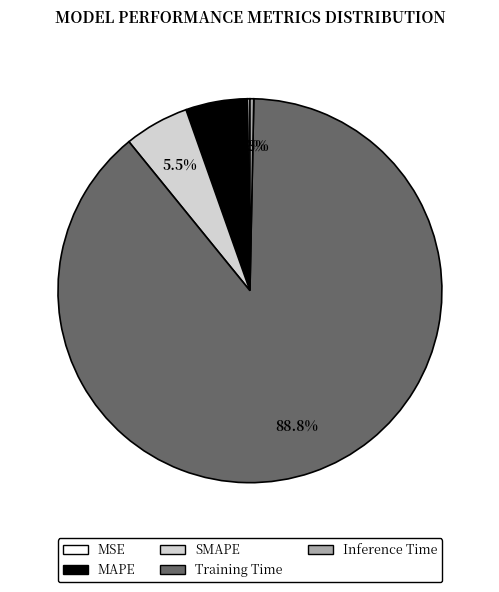

The MAPE slice represents 17% of the pie. True or false?

False